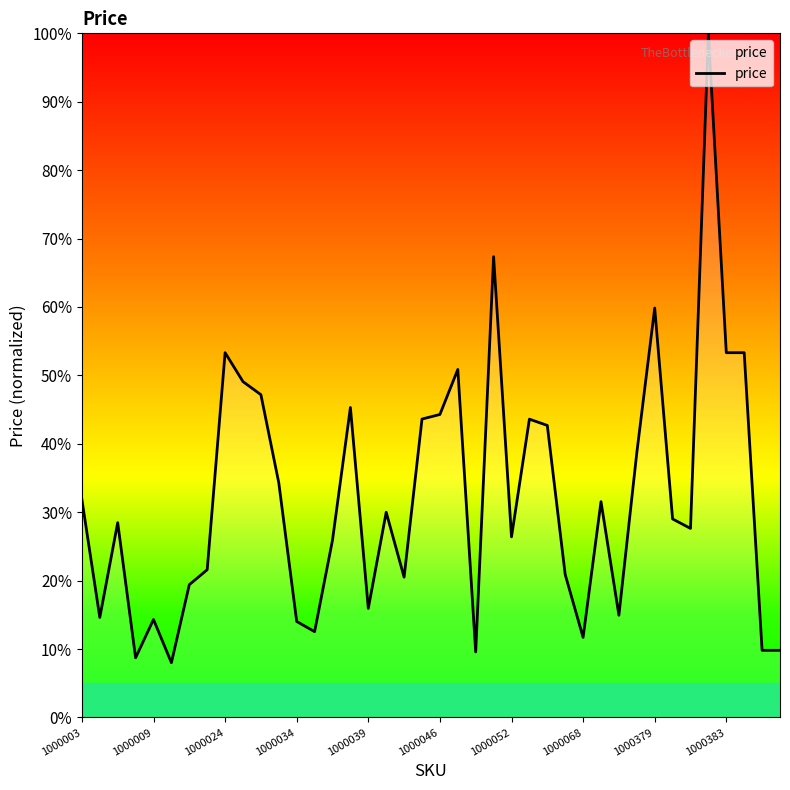

What is the difference between the maximum and minimum values?

92.0